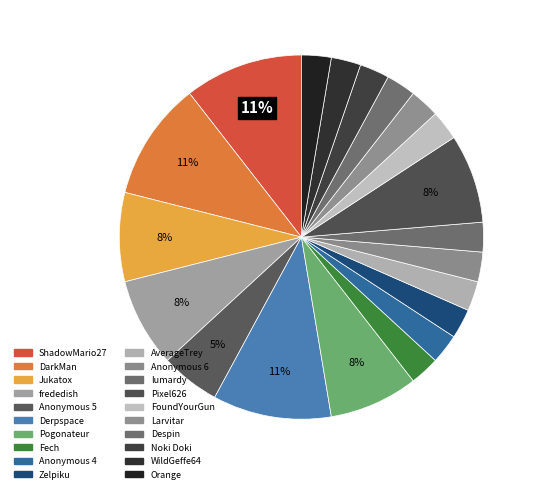

What percentage is the Anonymous 6 slice, to the nearest percent?

3%